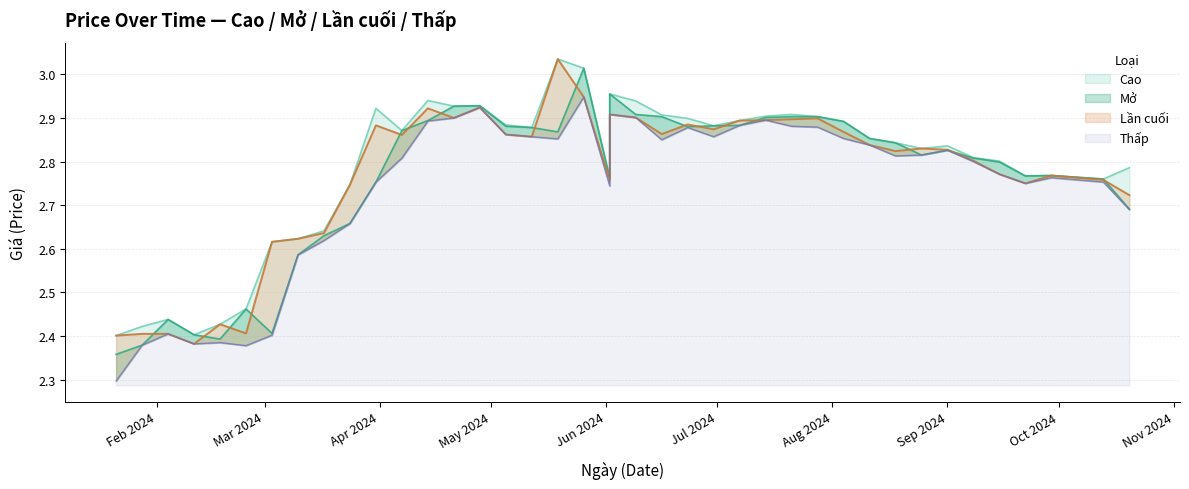

Which has a higher value, 14/07/2024 or 26/05/2024?

26/05/2024